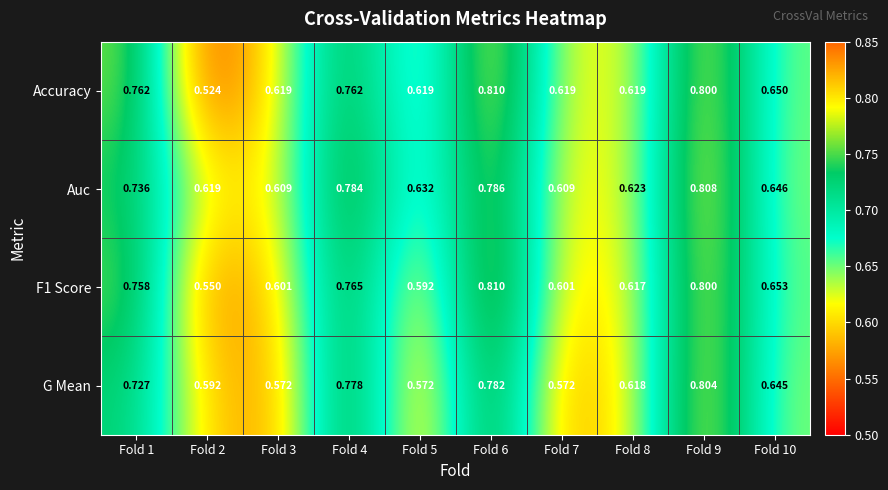

Between Fold 3 and Fold 5, which series saw the biggest shift?

Auc